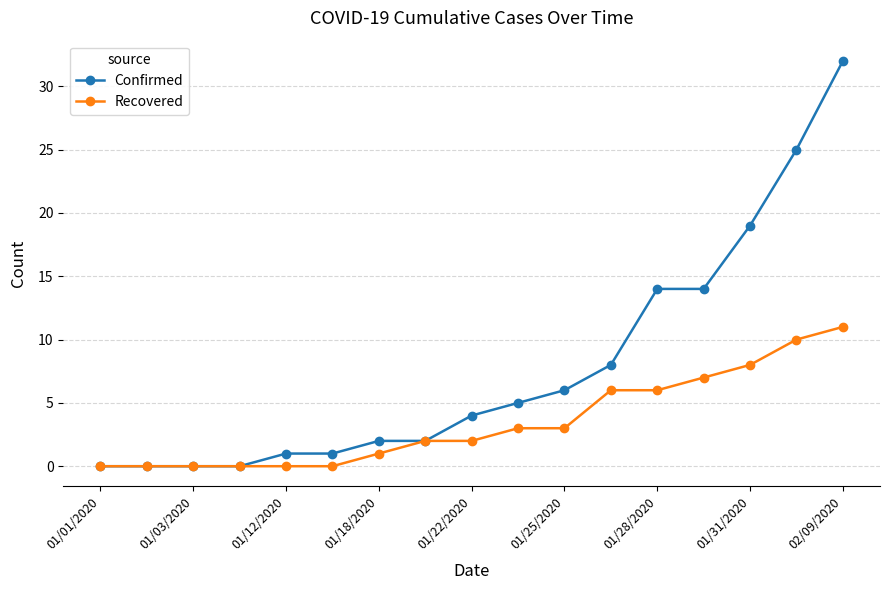

What is the difference between the maximum and second lowest values in the Confirmed series?

32